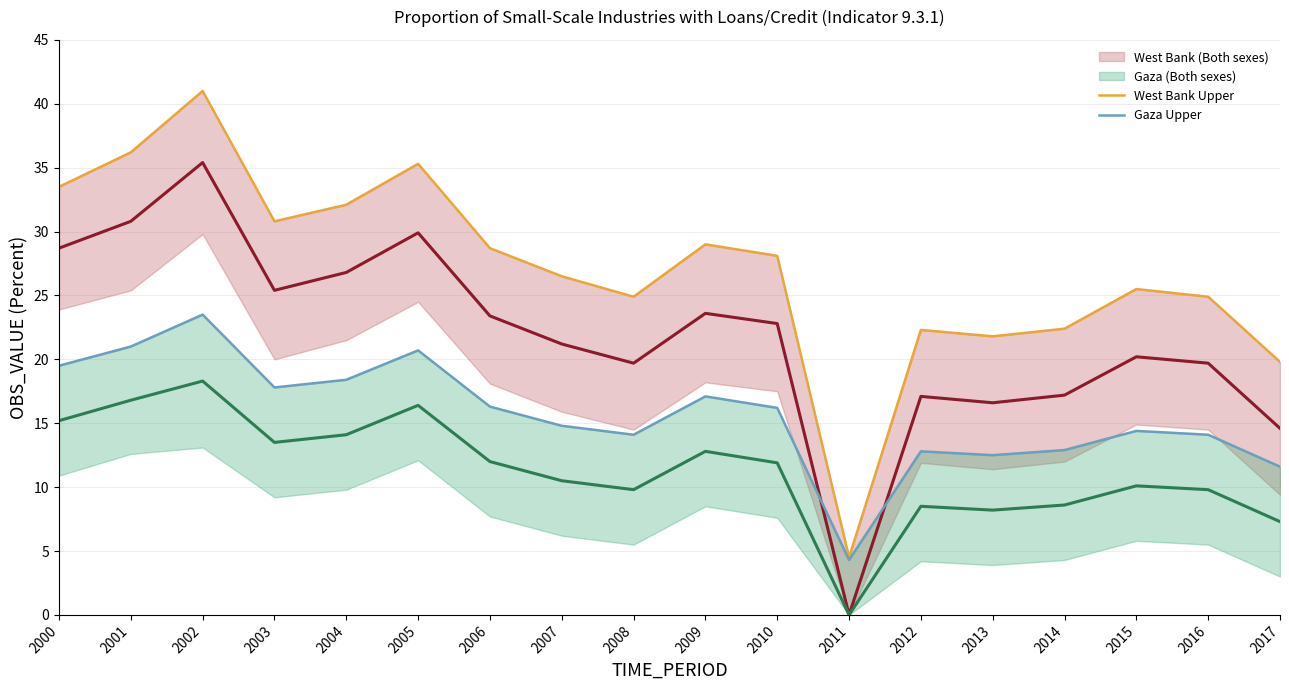

Is the value of Gaza Upper at 2008 greater than the value of West Bank (Both sexes) at 2001?

No